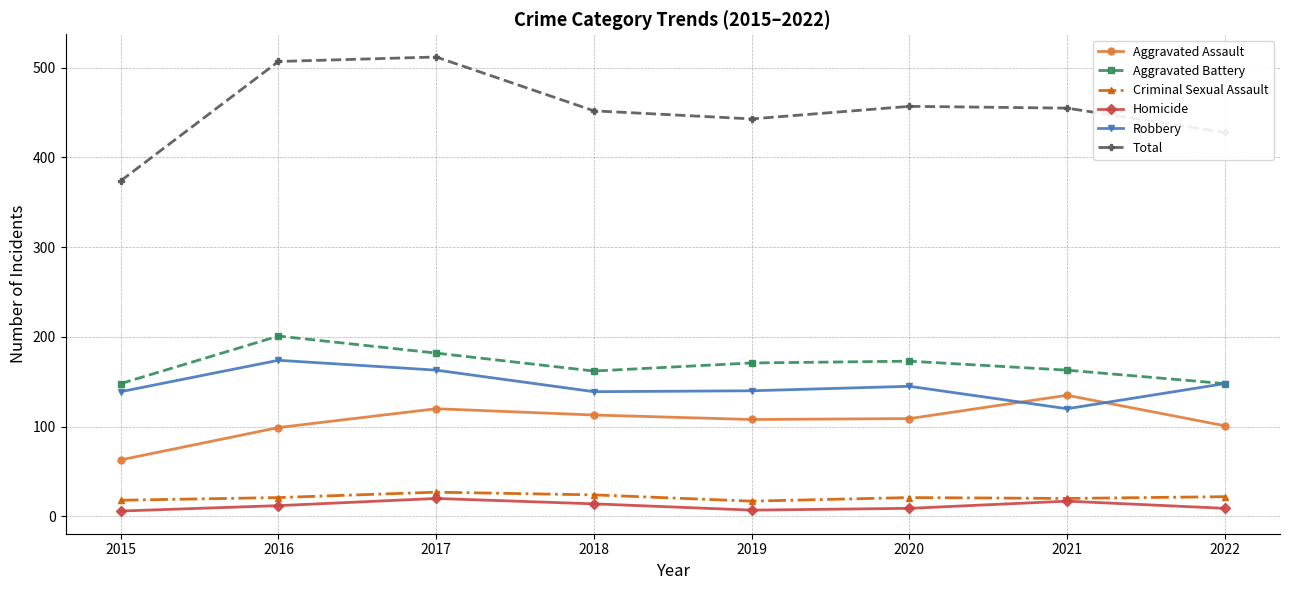

Which series has the largest range (max minus min)?

Total